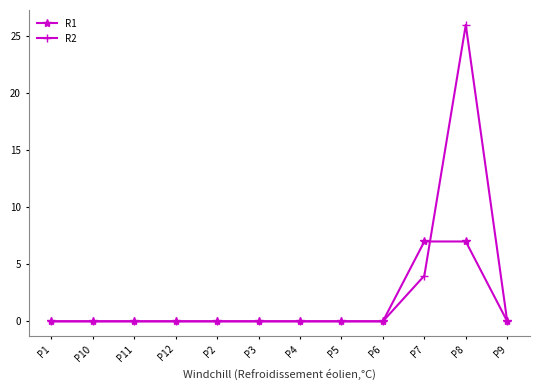

Reading right to left, what are all the values shown in this chart?

R1: 0	7	7	0	0	0	0	0	0	0	0	0
R2: 0	26	4	0	0	0	0	0	0	0	0	0